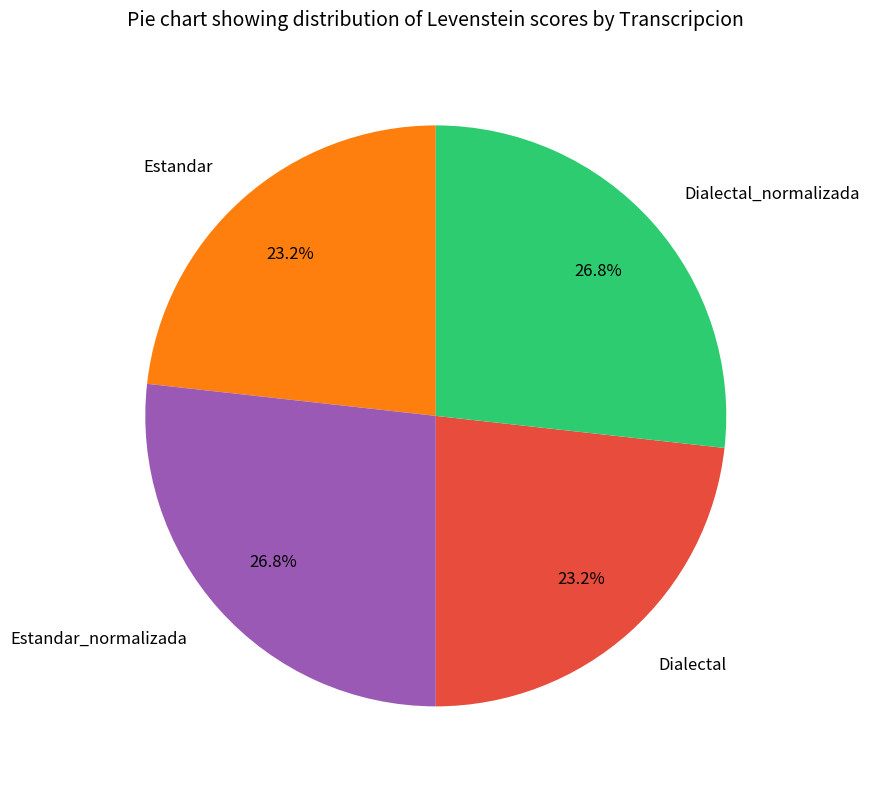

How many segments does this pie chart have?

4